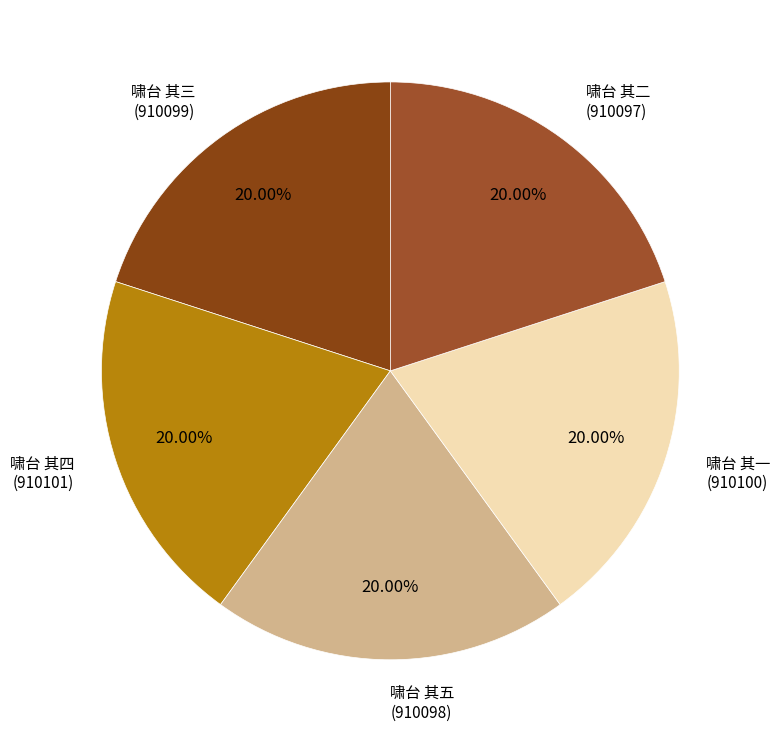

Count the number of slices in the pie.

5